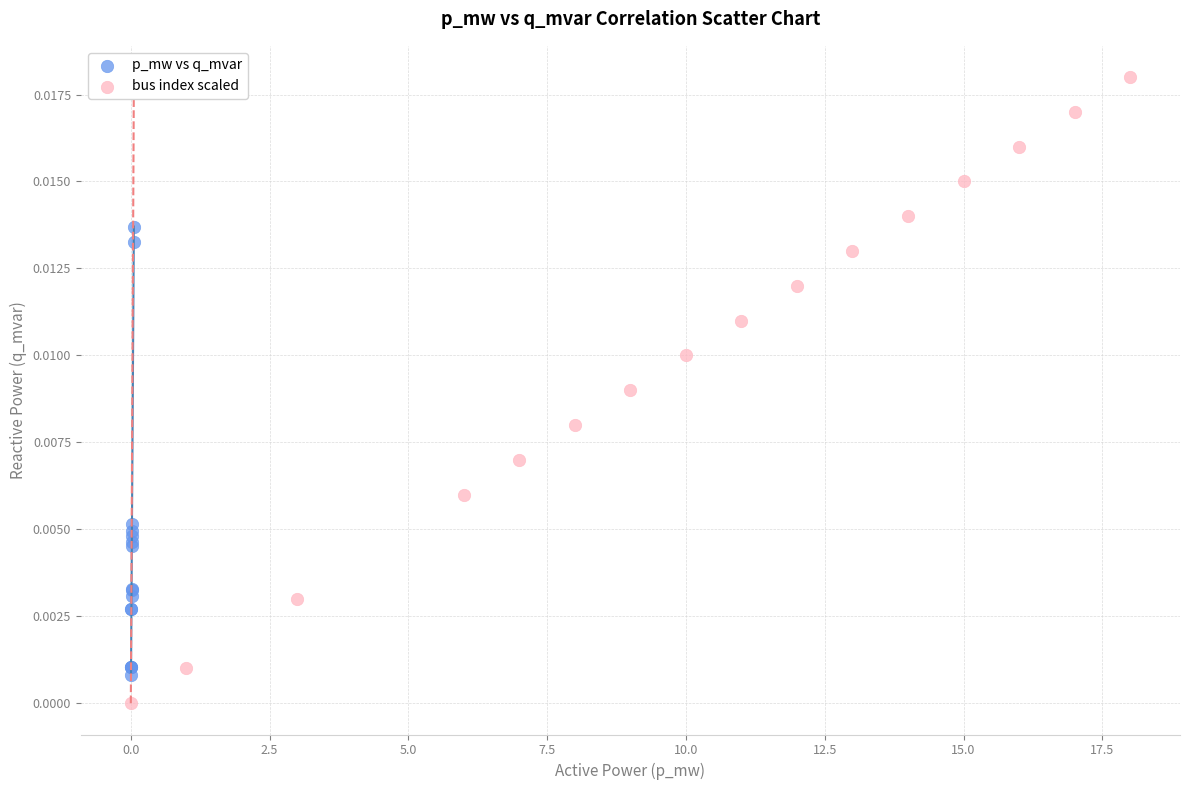

Which series reaches the minimum Y coordinate?

bus index scaled